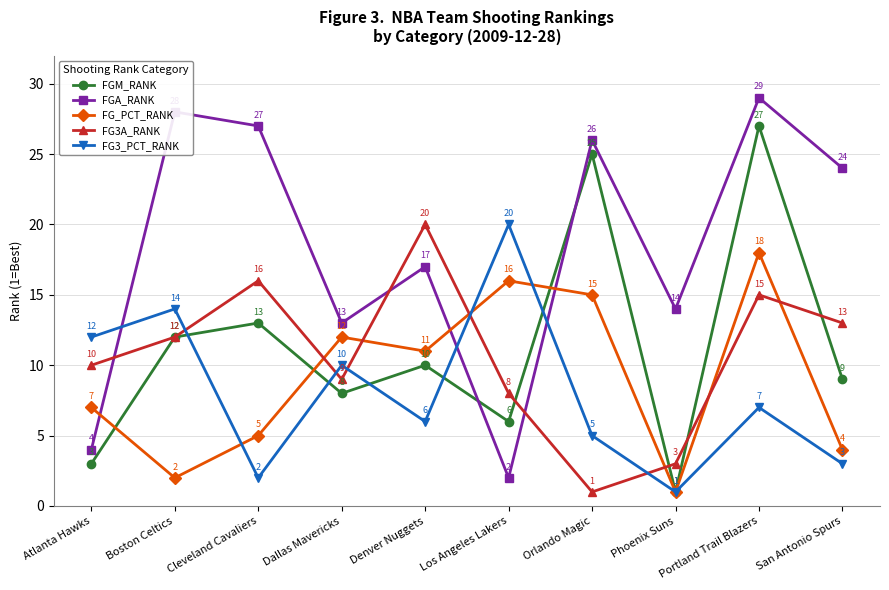

Is the value of FGA_RANK at San Antonio Spurs greater than the value of FG3_PCT_RANK at Boston Celtics?

Yes